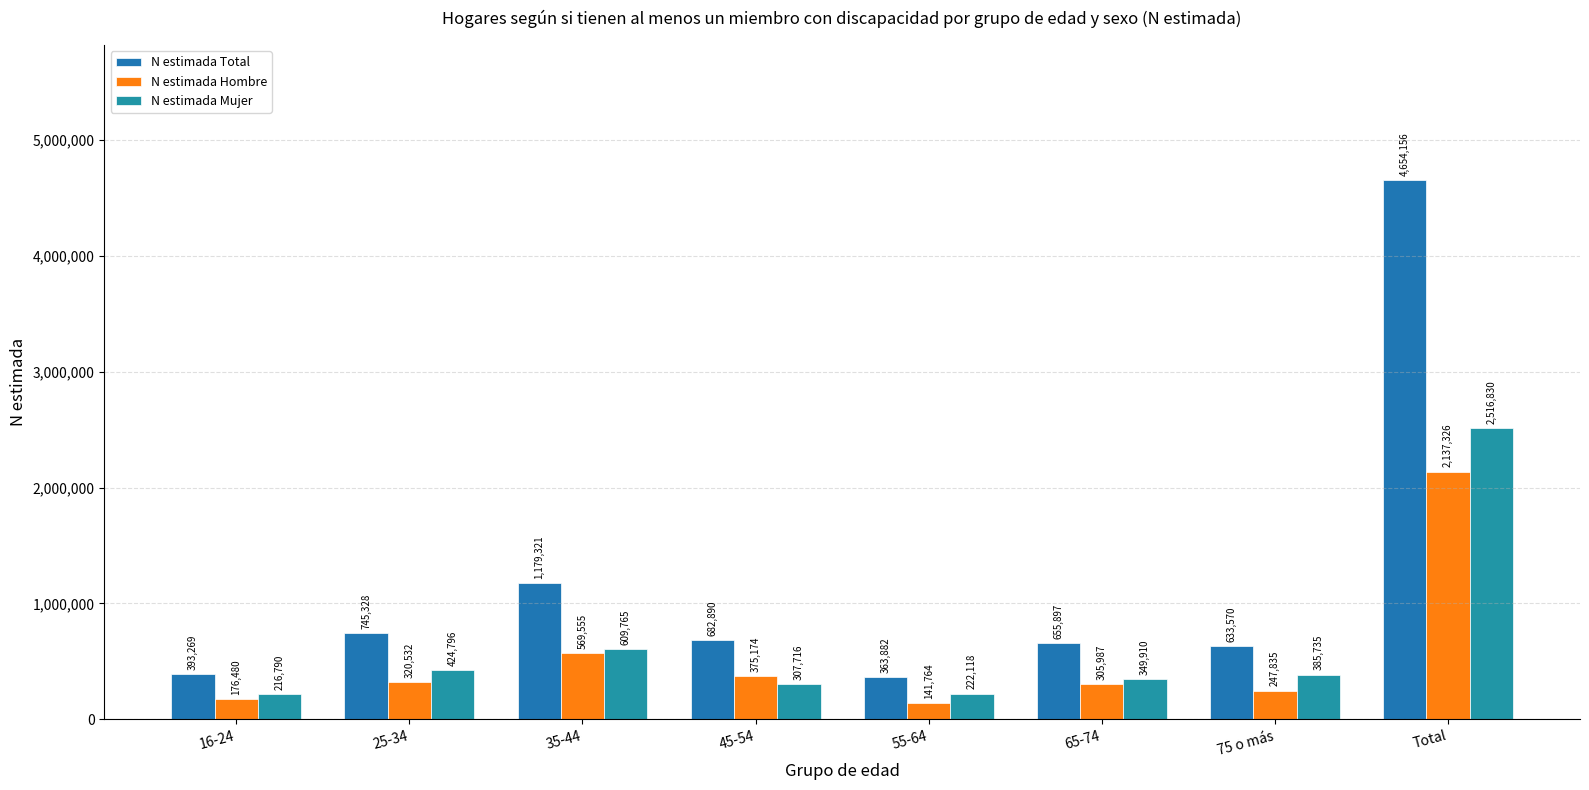

True or false: N estimada Total has a value of 240159 at 35-44.

False